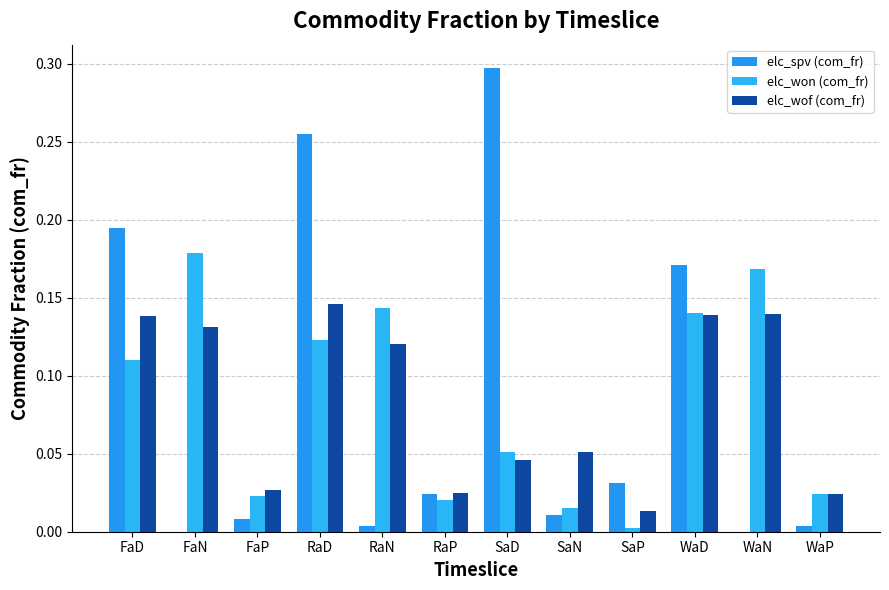

The elc_won (com_fr) series shows 0.1 at WaD. True or false?

True